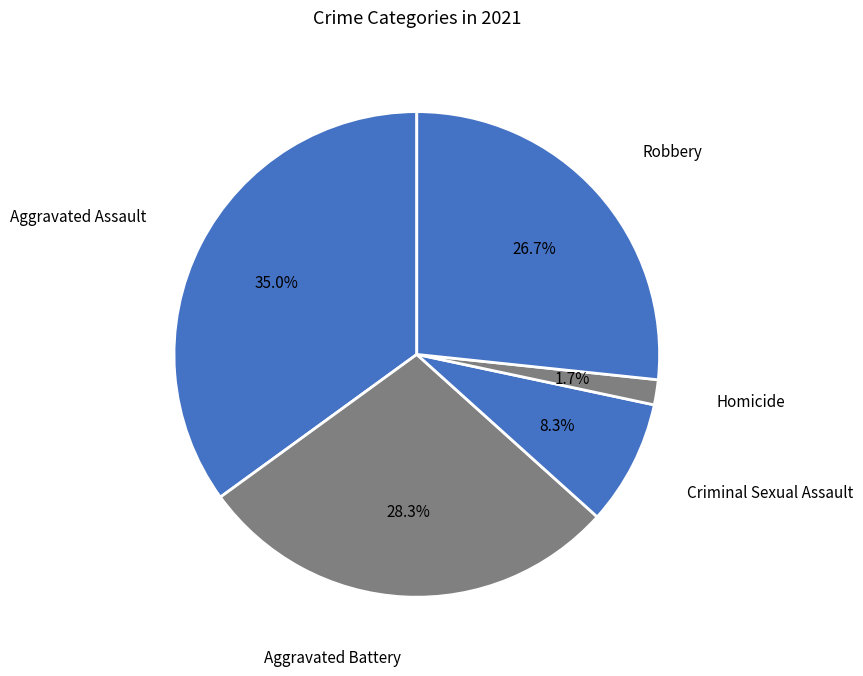

To the nearest percent, what is the combined percentage of Robbery and Homicide?

28%